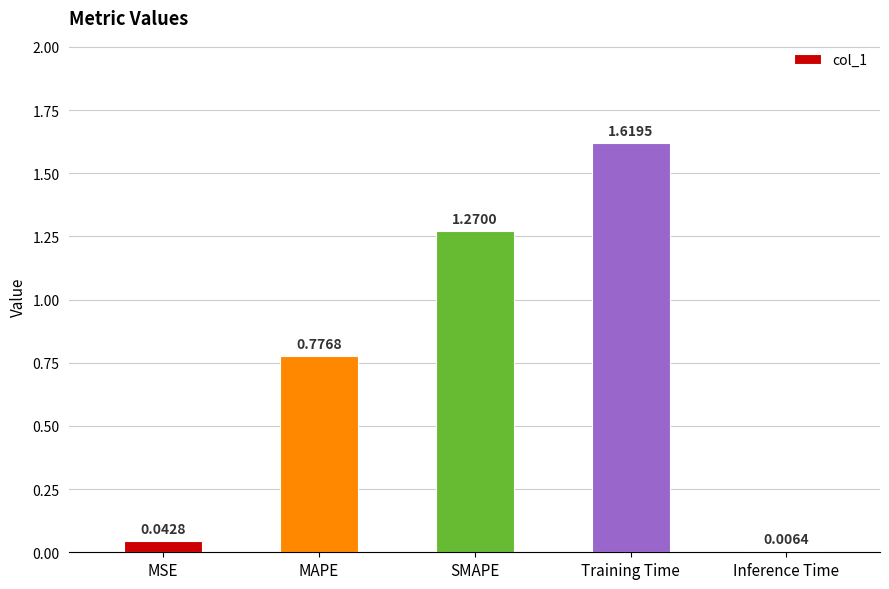

What is the label of the 2nd bar from the right?

Training Time